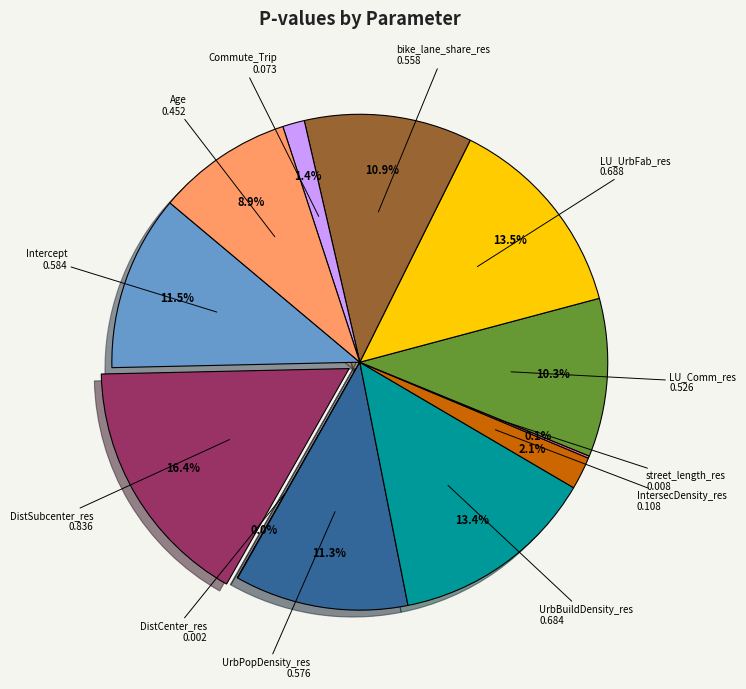

Is there any slice that represents more than half of the pie?

No